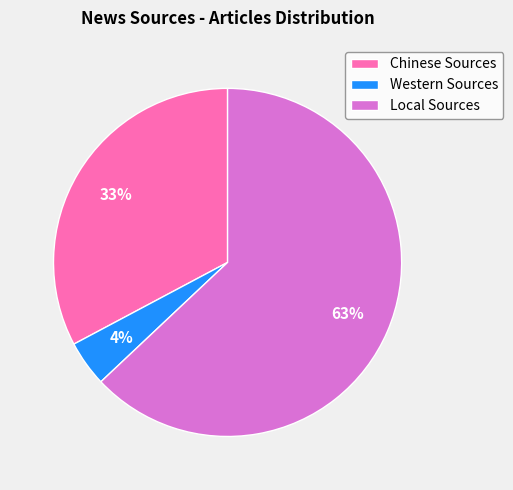

How many segments does this pie chart have?

3